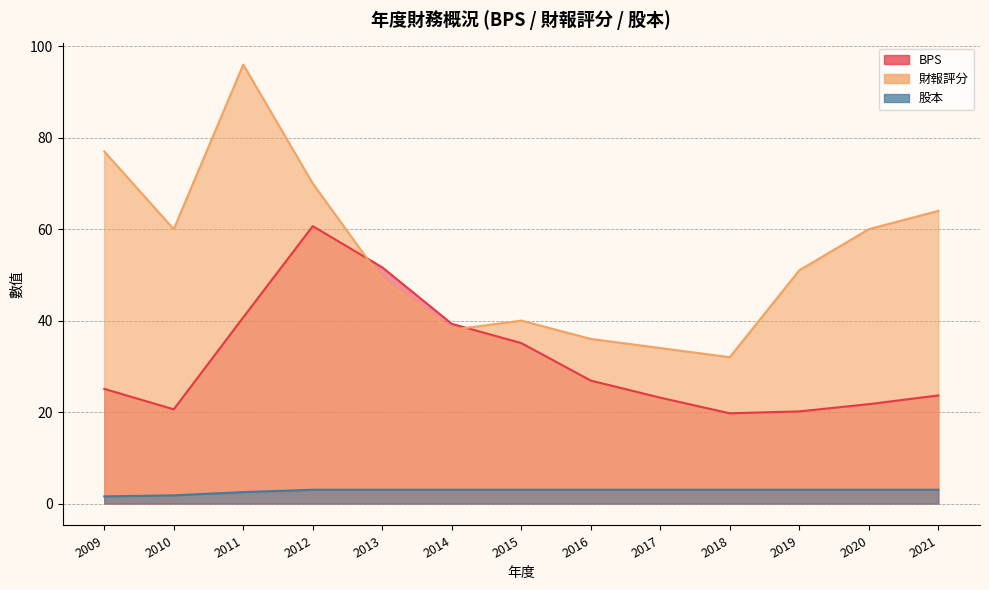

Read the 股本 value at 2016.

3.0